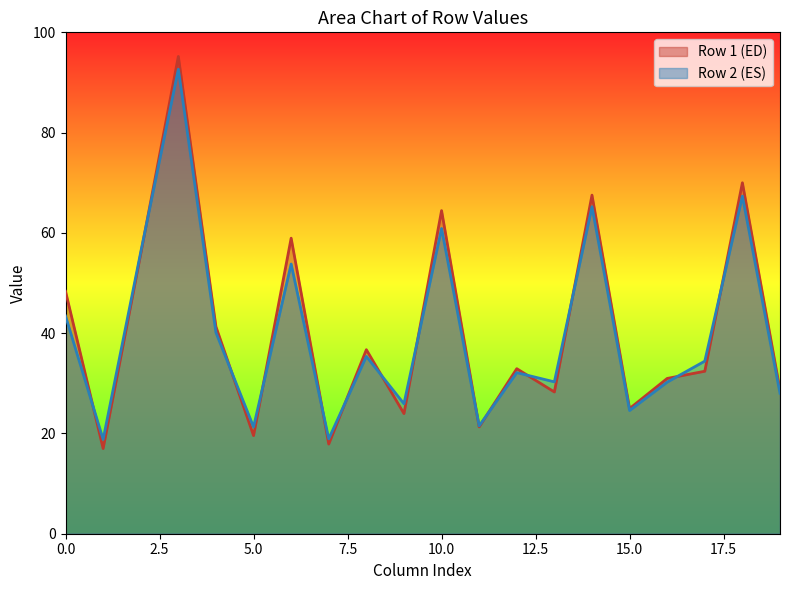

Which series has the largest range (max minus min)?

Row 1 (ED)